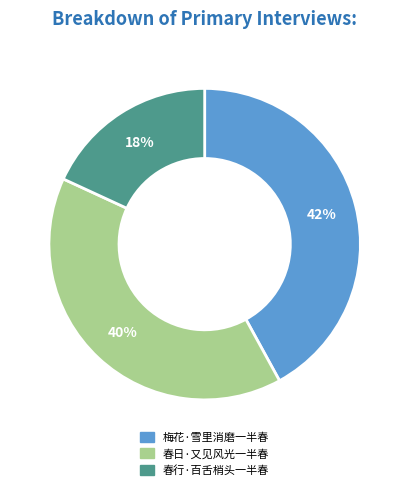

Is the sum of 梅花·雪里消磨一半春 and 春行·百舌梢头一半春 greater than half?

Yes